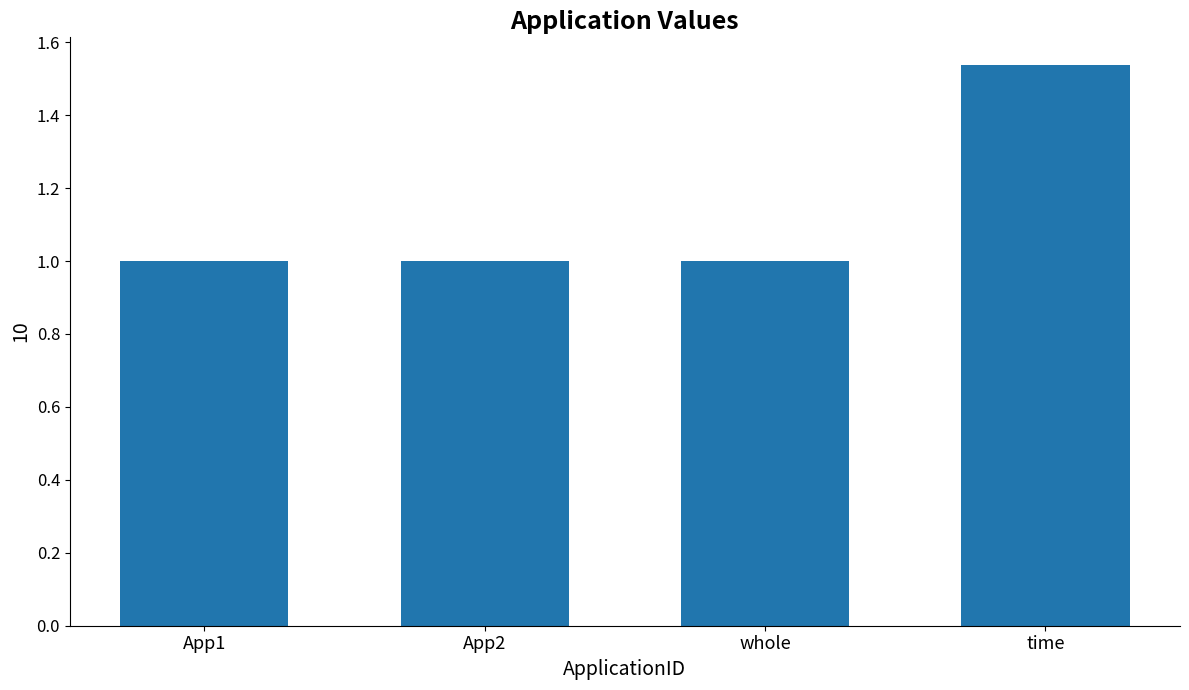

True or false: the data shows 1.0 at whole.

True